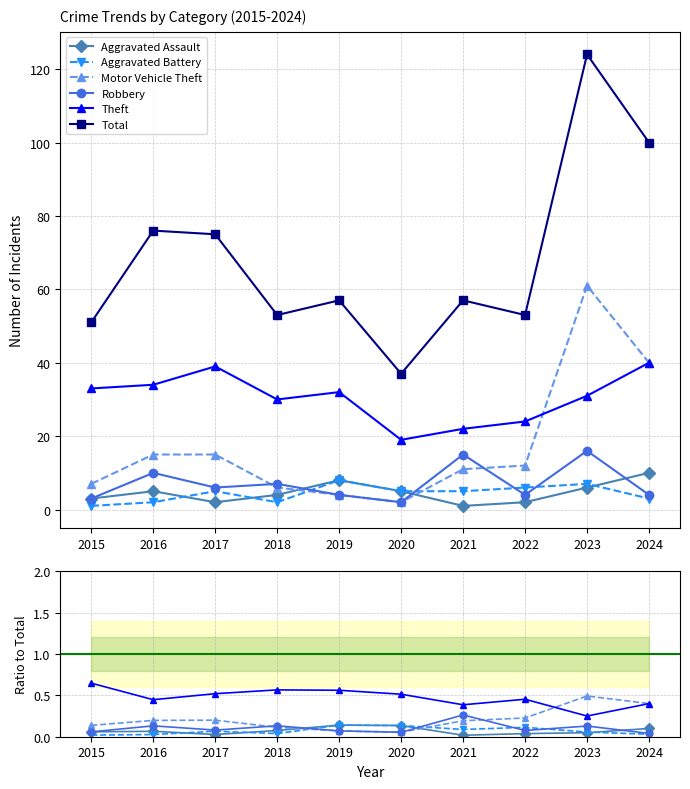

True or false: Total has more than 2 points higher than both neighbors.

True